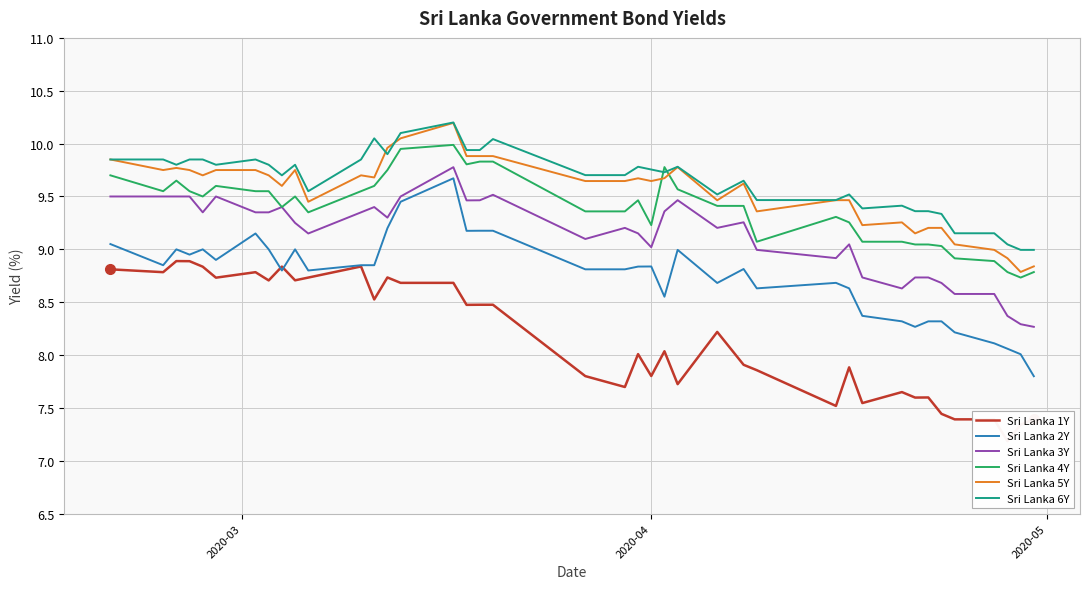

Does the chart display data point markers on the line(s)?

No